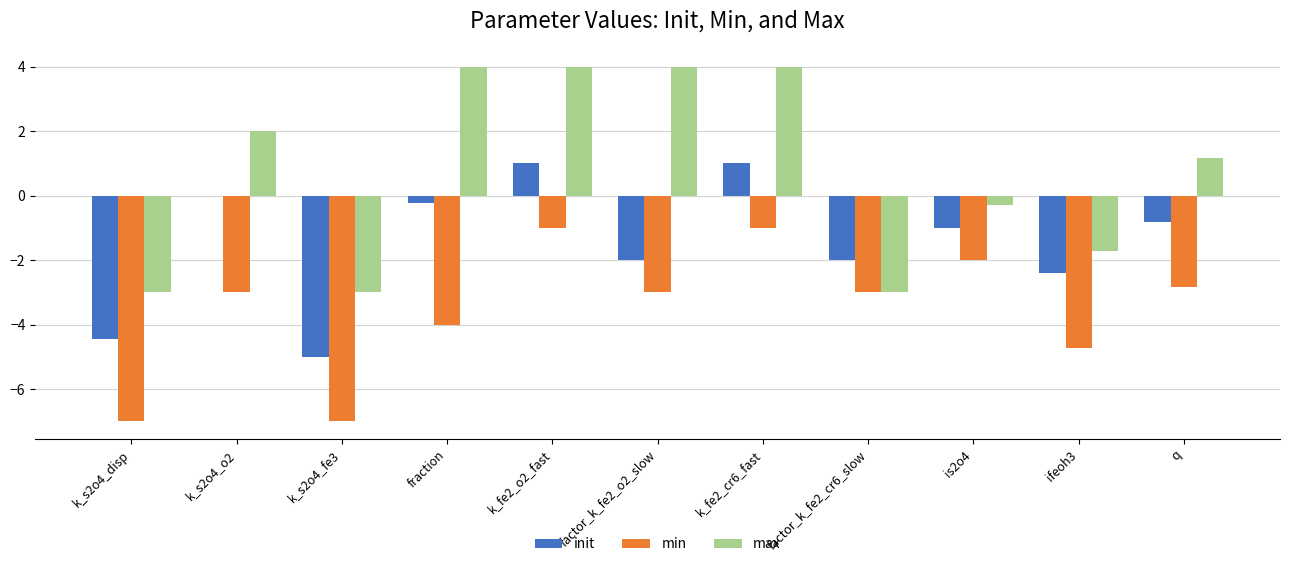

What value does the init series have at ifeoh3?

-2.4